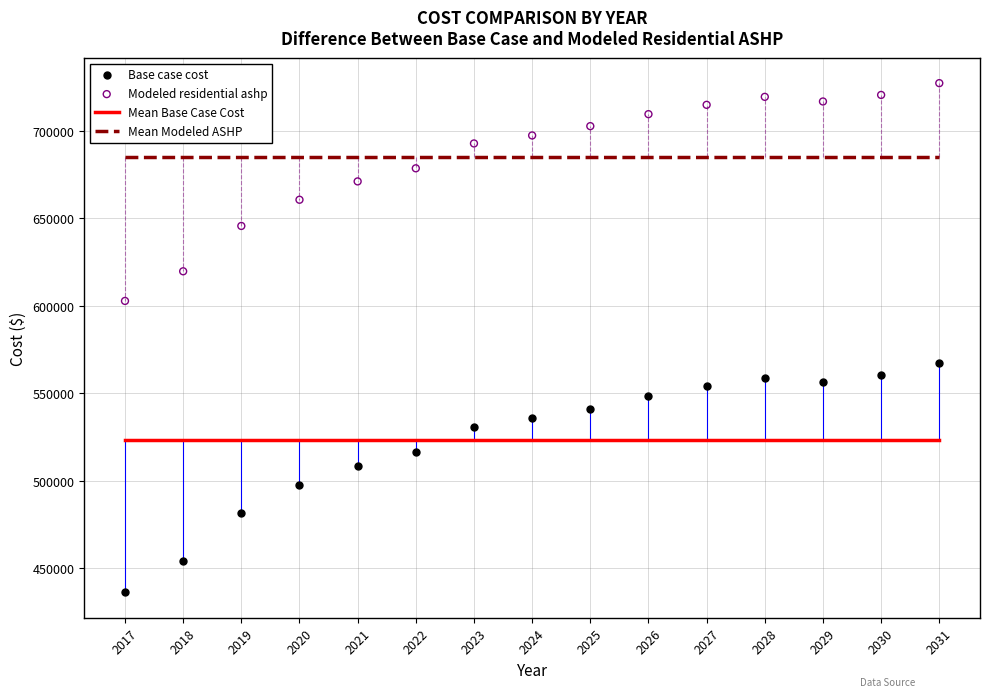

Across all data points, what is the range of X values (max minus min)?

14.0